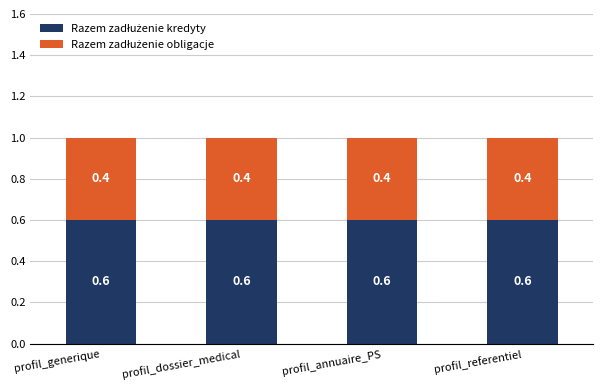

What is the total value across all series at profil_referentiel?

1.0